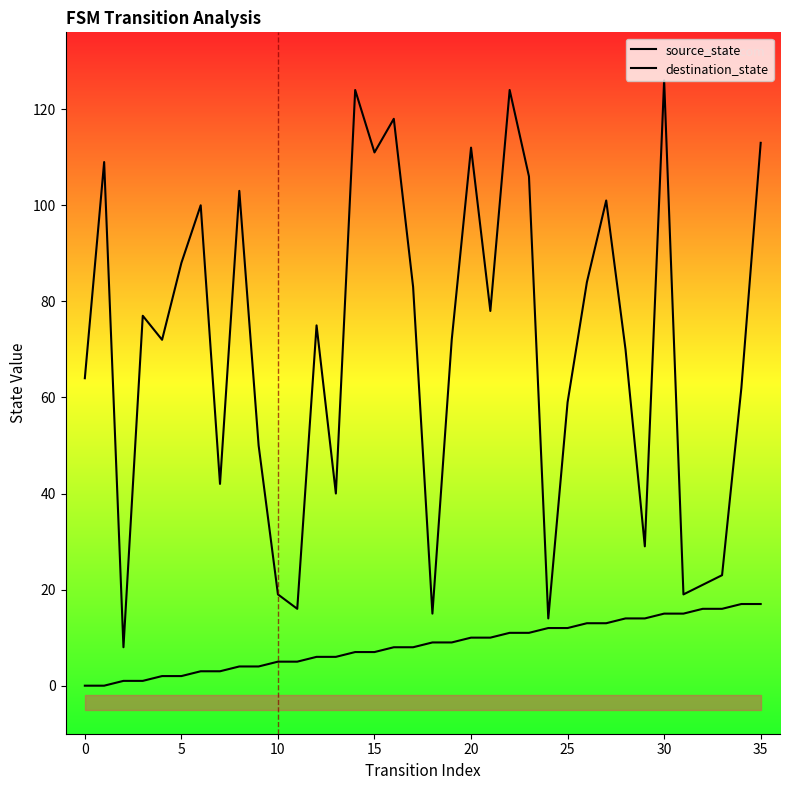

True or false: destination_state and source_state cross at least once.

False